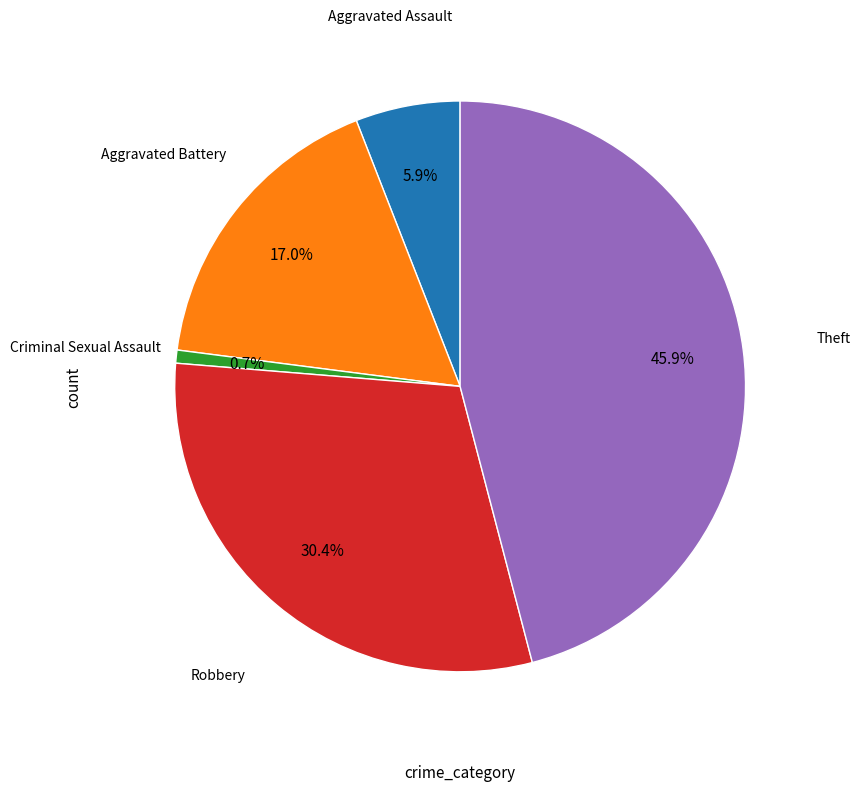

How many segments does this pie chart have?

5